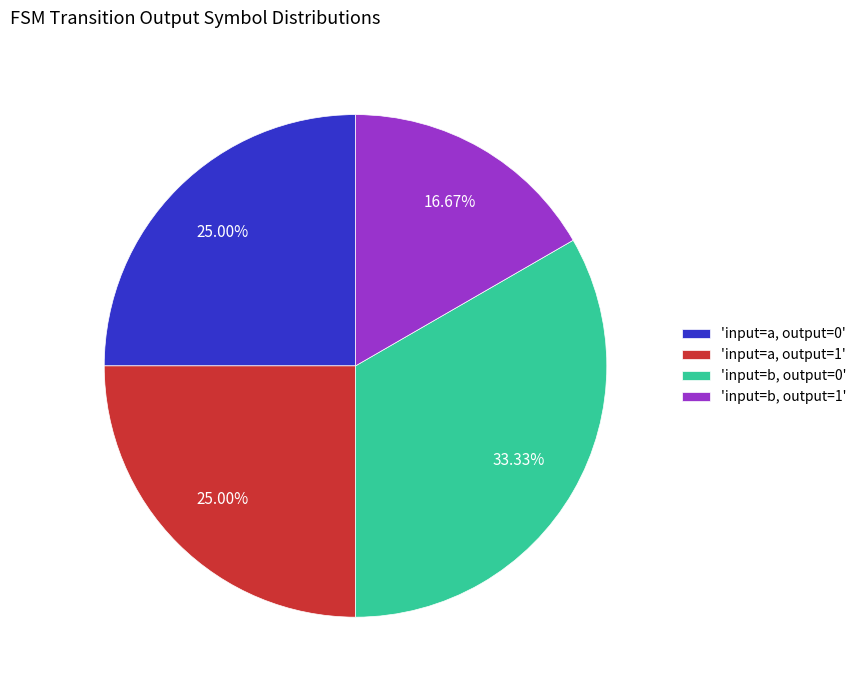

Approximately how many times larger is the value at 'input=b, output=1' compared to 'input=a, output=1'?

0.7